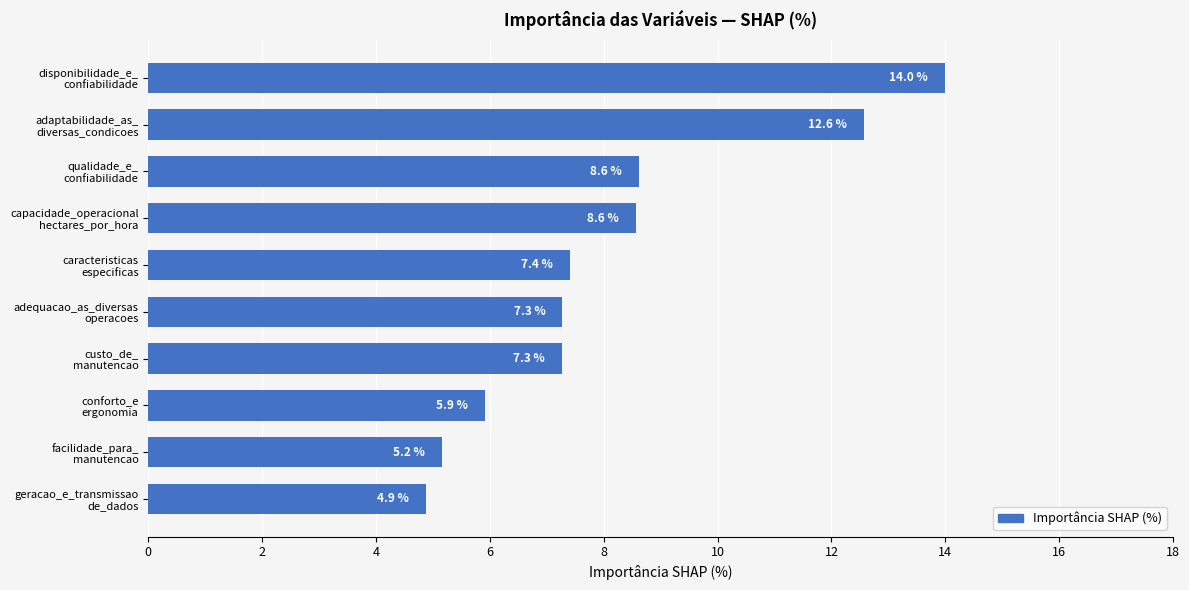

Are the bars horizontal?

Yes